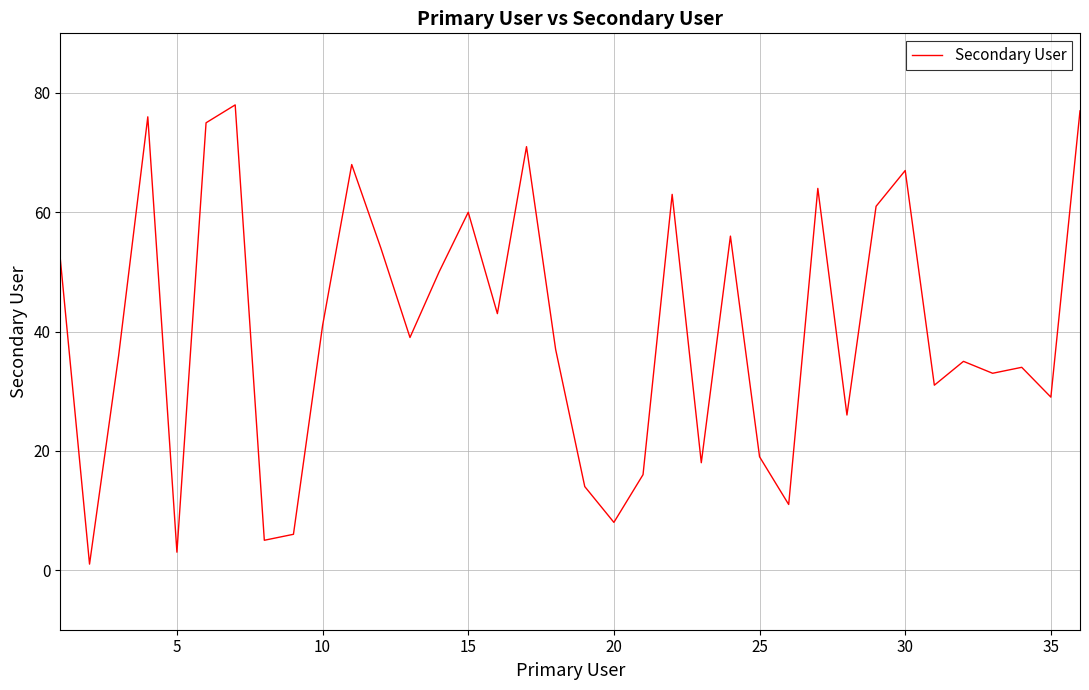

What is the maximum value shown in the chart?

78